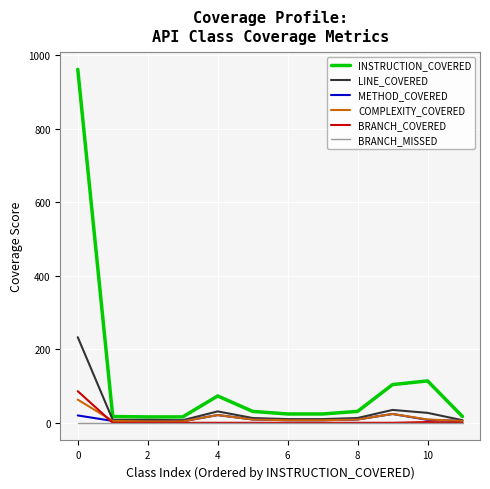

What is the maximum value shown in the chart?

962